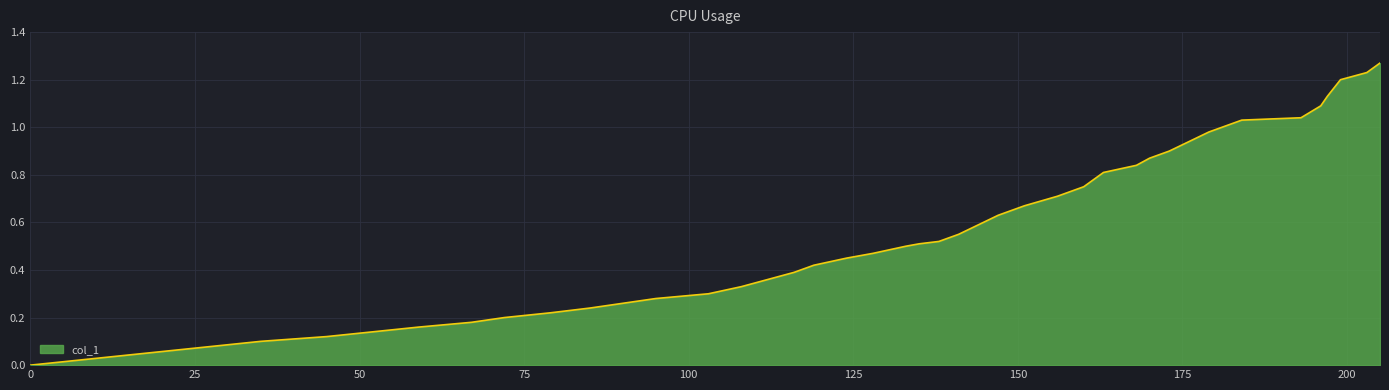

What is the difference between the maximum and minimum values?

1.3